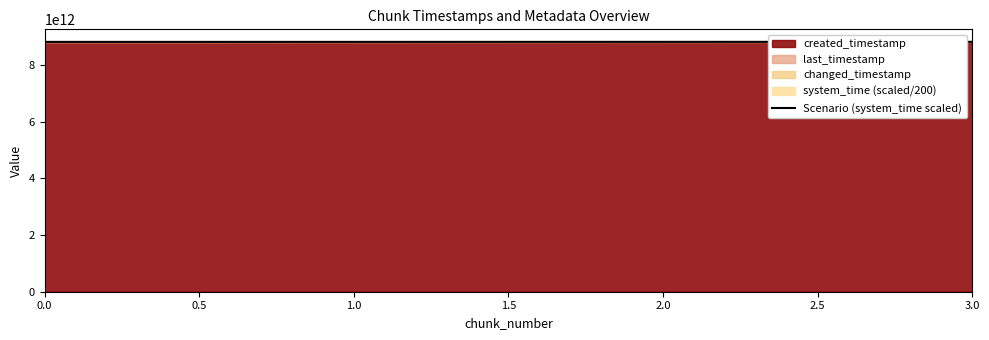

The value at 0.0 is 2834712319468.7. True or false?

False